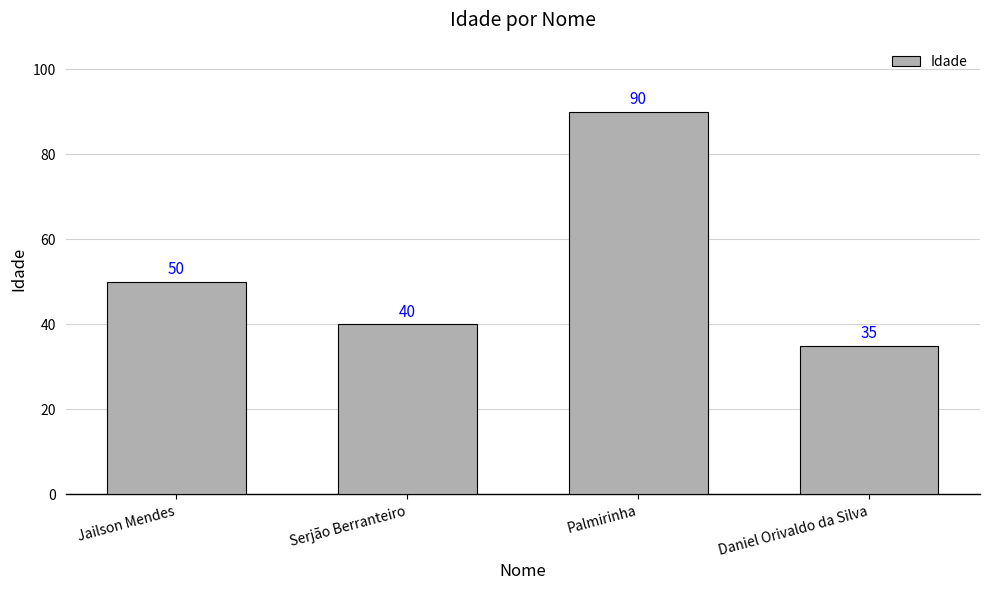

Where is the data nearest to the value 62?

Jailson Mendes